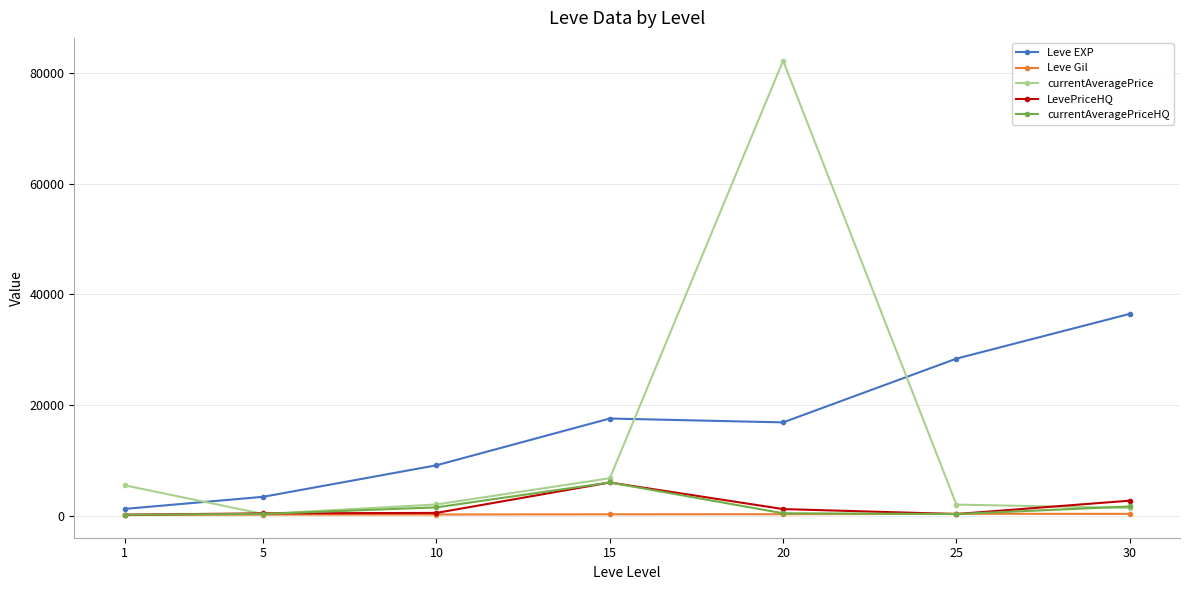

The value of LevePriceHQ at 15 is 5995.1. True or false?

True